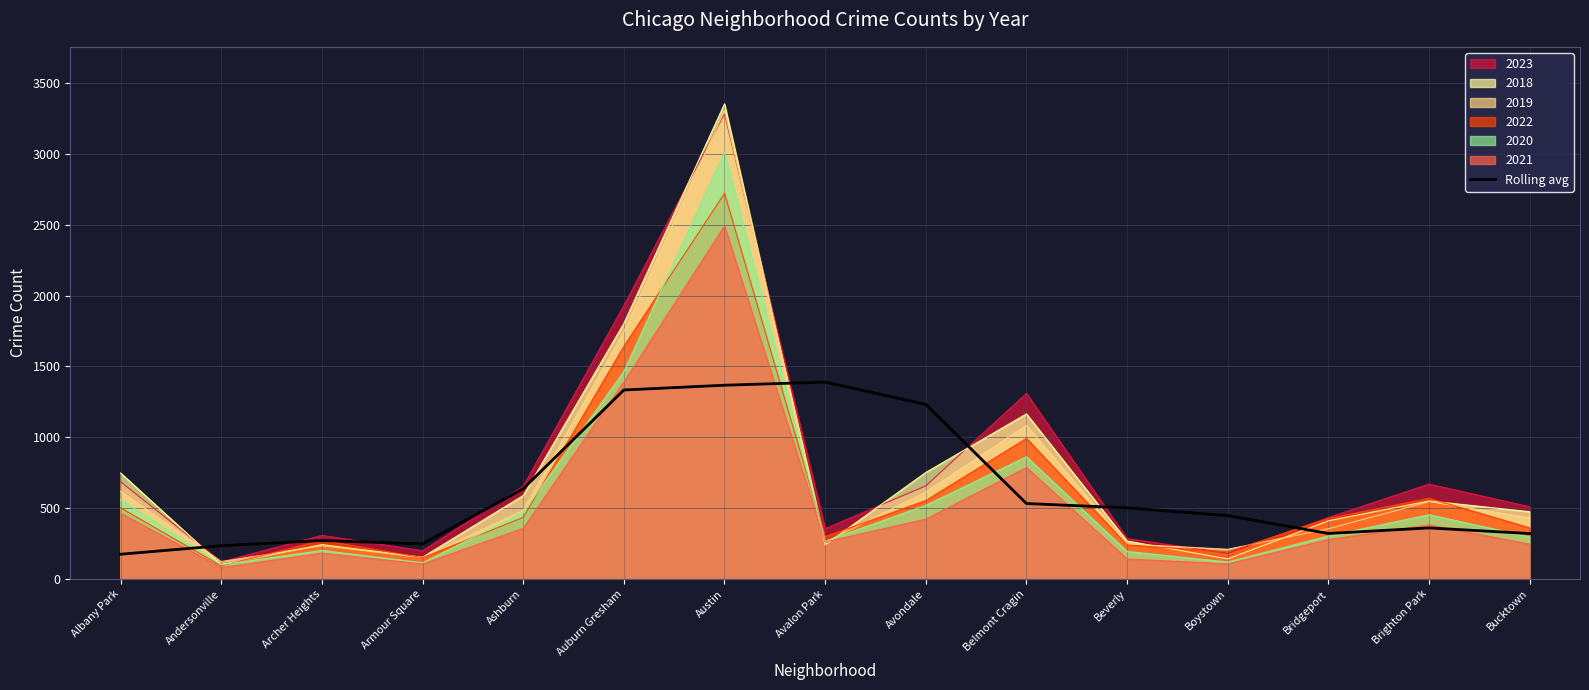

List the labels in order of value, largest first.

Avalon Park, Austin, Auburn Gresham, Avondale, Ashburn, Belmont Cragin, Beverly, Boystown, Brighton Park, Bridgeport, Bucktown, Archer Heights, Armour Square, Andersonville, Albany Park